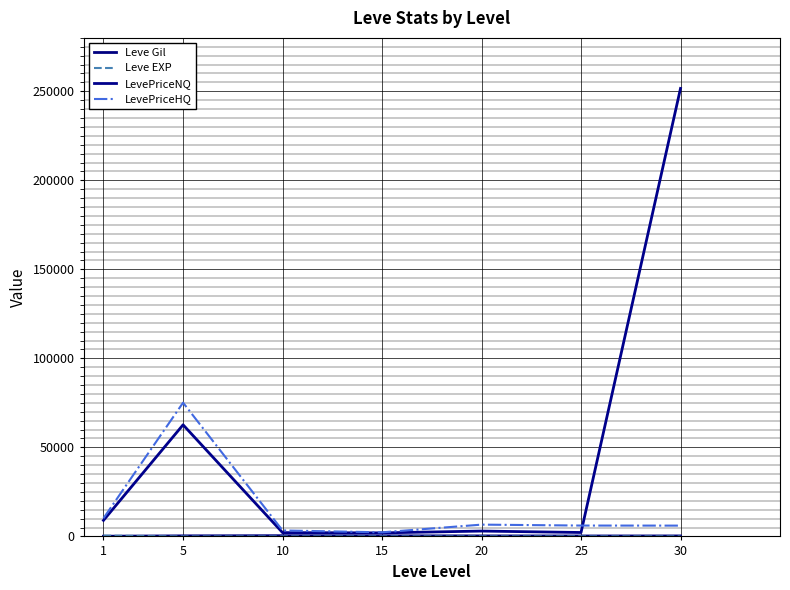

At 1, list the series in order from smallest to largest.

Leve Gil, Leve EXP, LevePriceNQ, LevePriceHQ